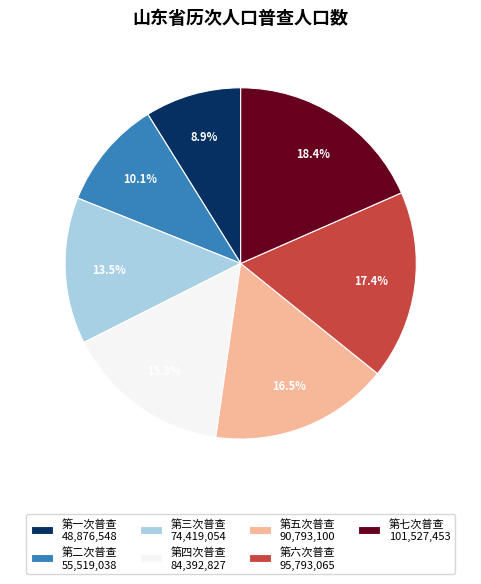

Combined, do 第五次普查 90,793,100 and 第一次普查 48,876,548 account for over 50%?

No